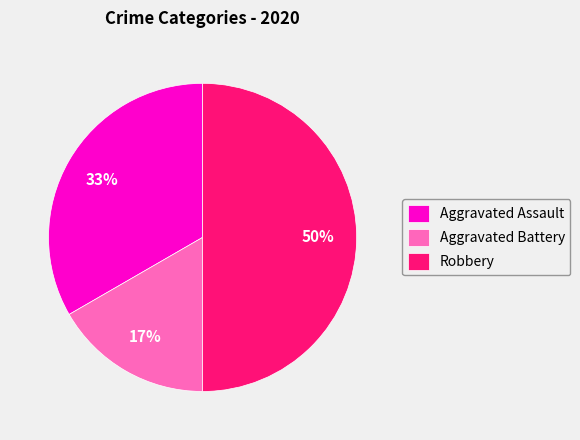

To the nearest percent, what is the difference between the largest and smallest slice percentages?

33%